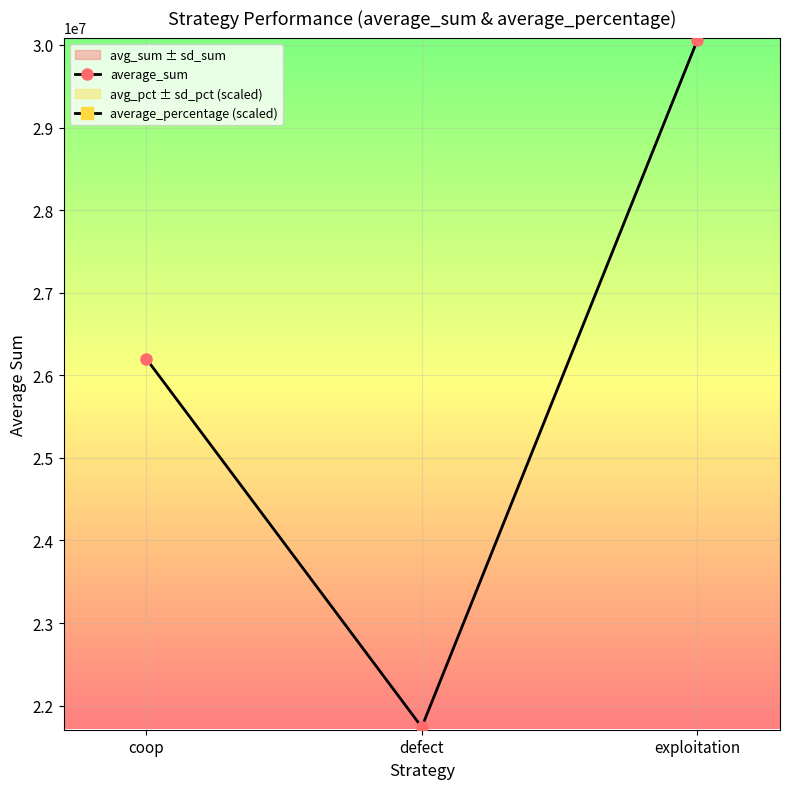

Between defect and exploitation, which is larger?

exploitation